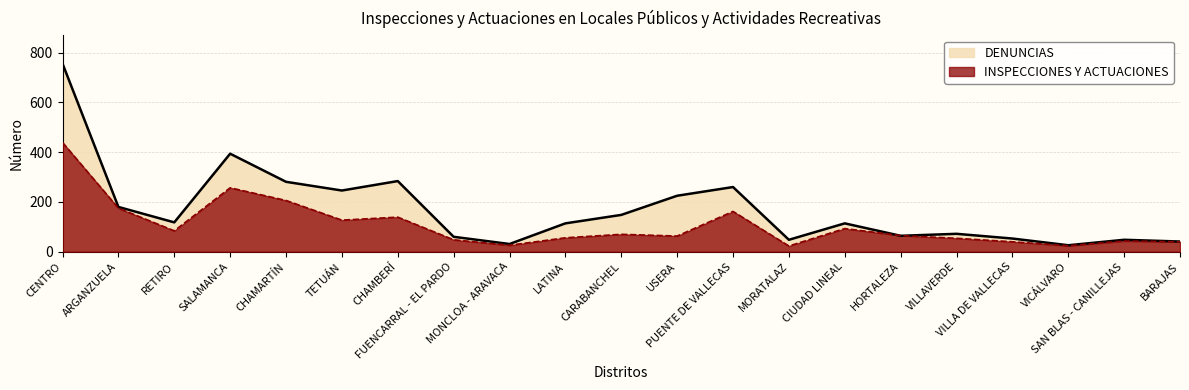

The DENUNCIAS series shows 284 at CHAMBERÍ. True or false?

True